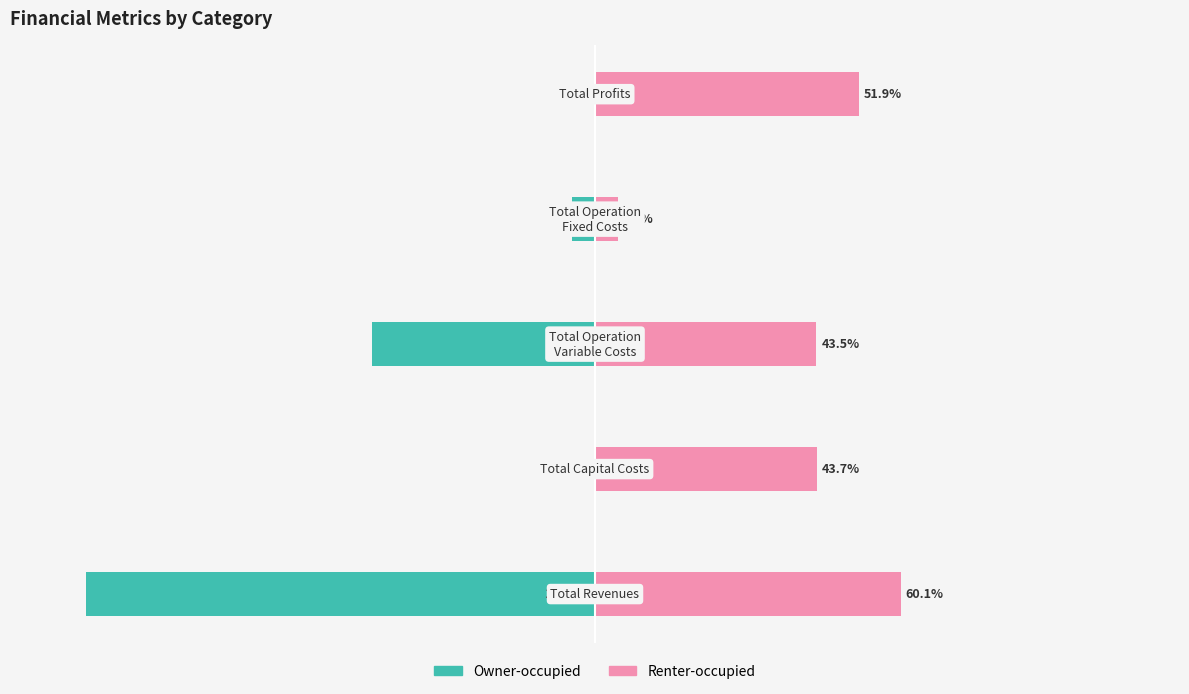

The value of Renter-occupied at −50 is 43.5. True or false?

True